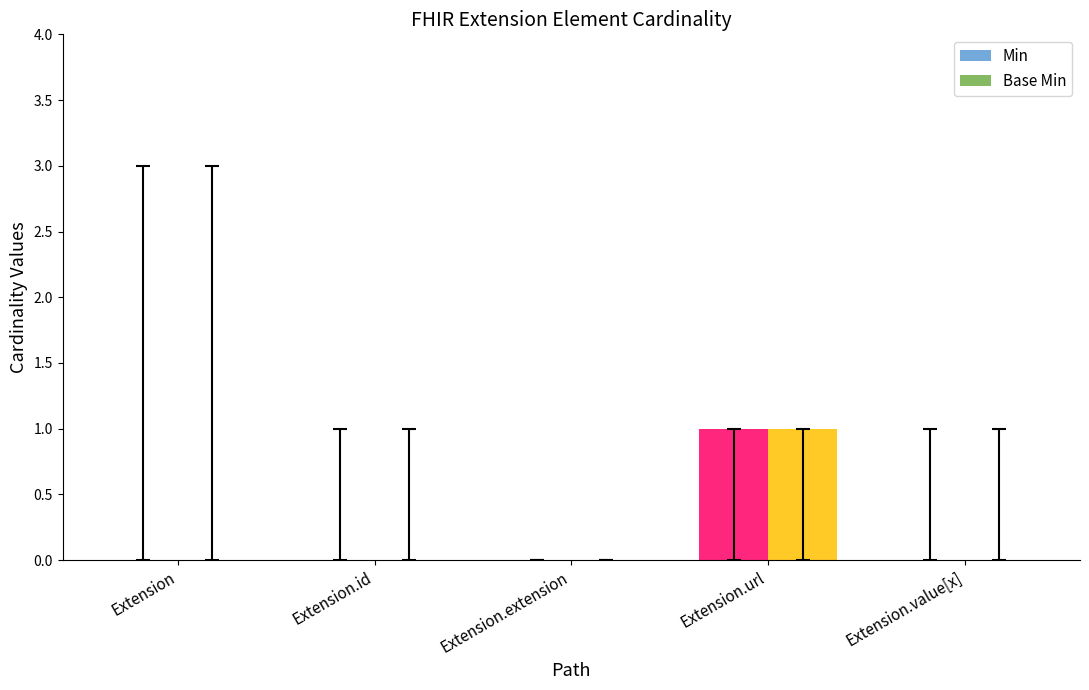

How many distinct data groups are displayed?

2